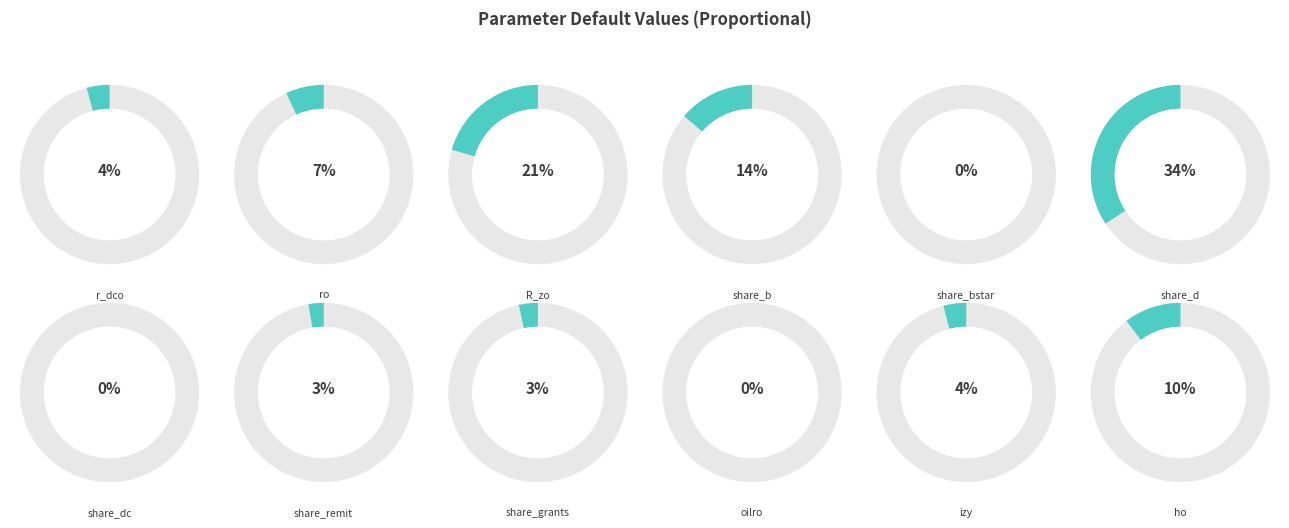

Is it true that izy is 15% of the pie?

False